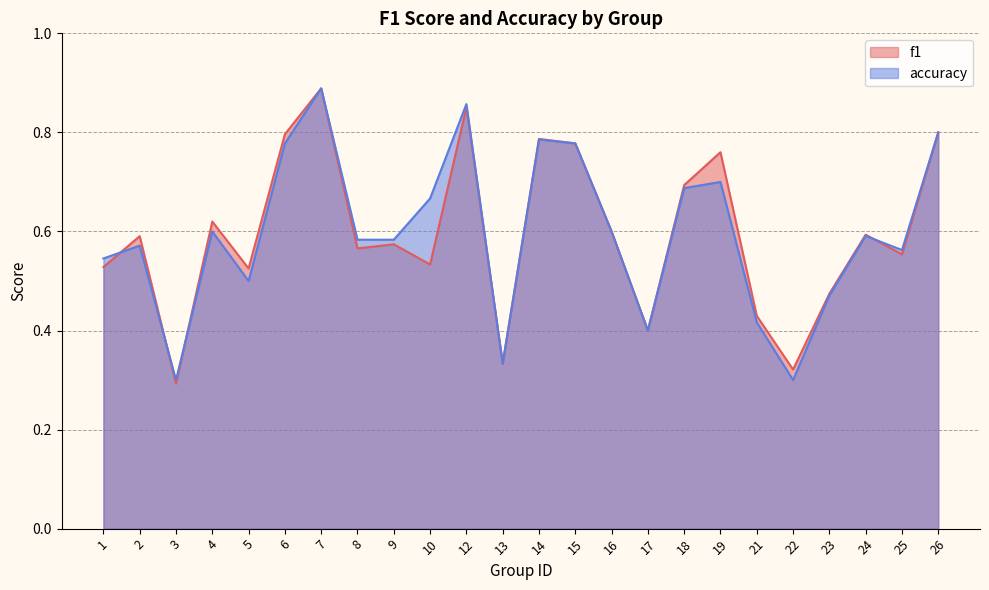

What is the difference between the highest and lowest values at 10?

0.1